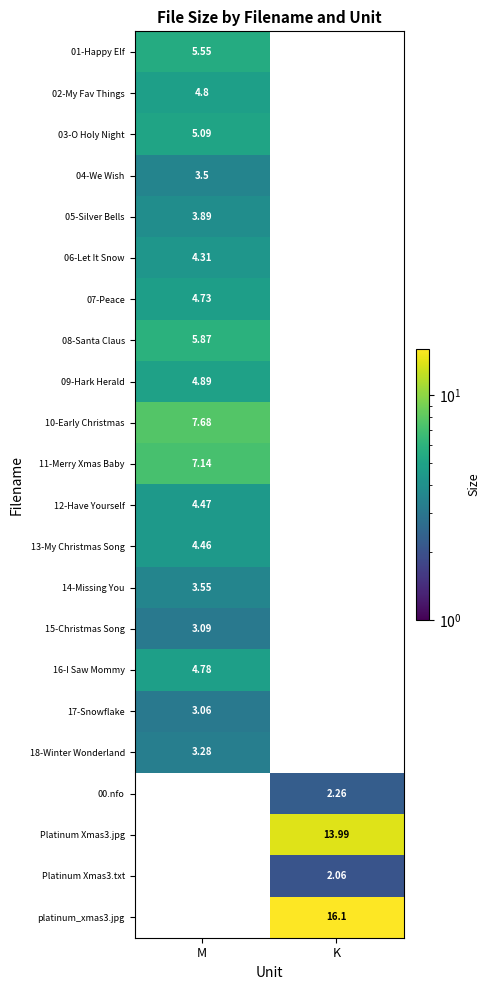

Is the value of 15-Christmas Song at M greater than the value of 18-Winter Wonderland at M?

No